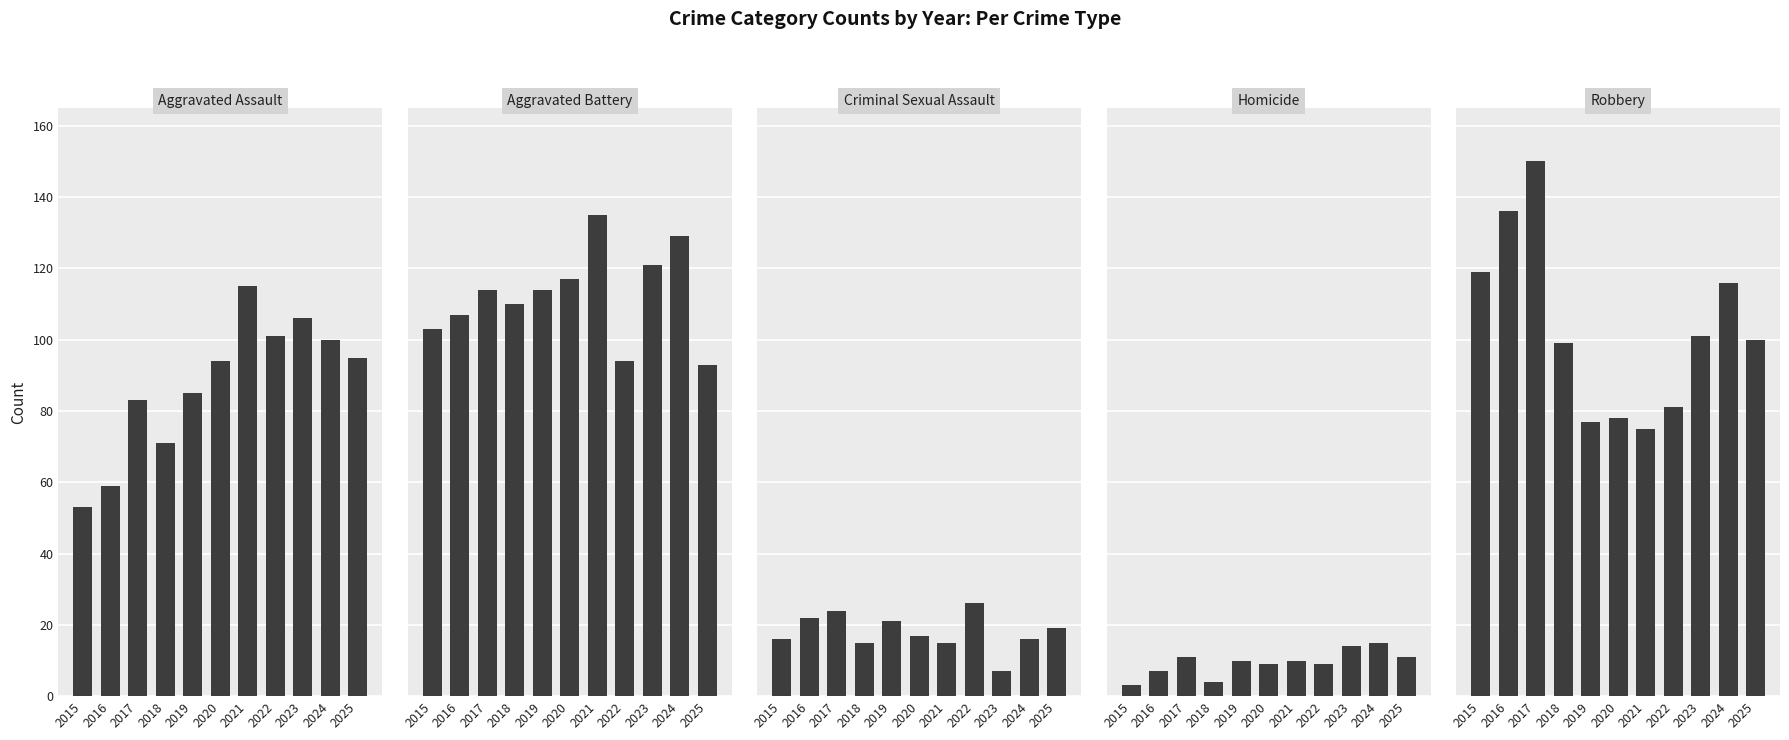

The Aggravated Battery series shows 23 at 2018. True or false?

False